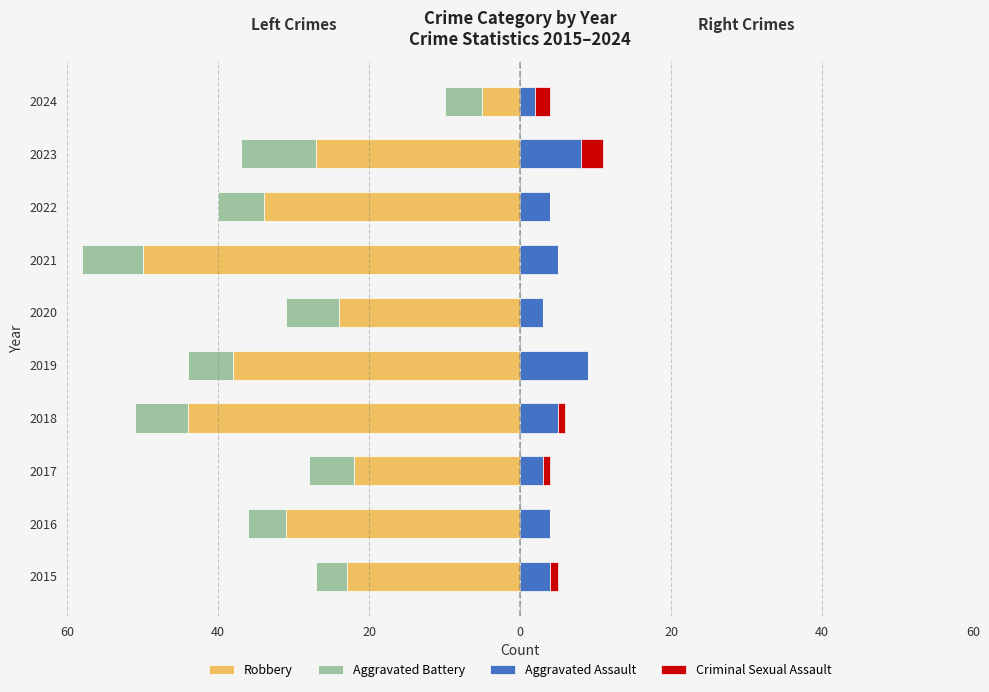

What is the value of the Aggravated Battery bar at the 8th from the left?

-6